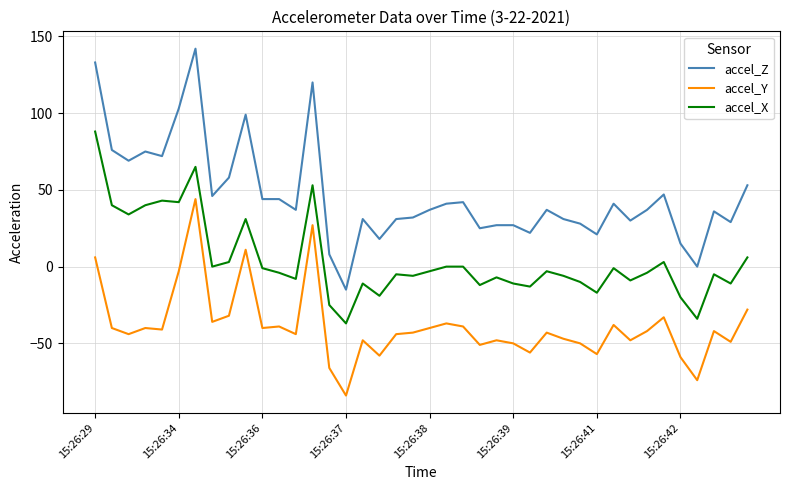

What is the lowest value of the accel_X series?

-37